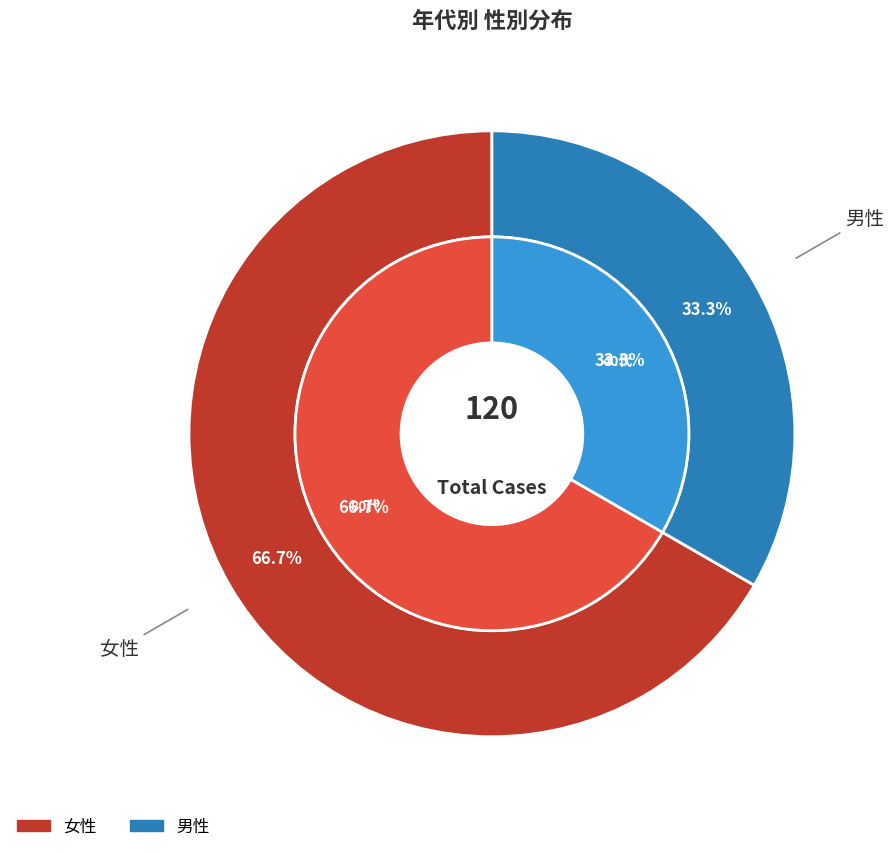

To the nearest percent, what is the difference between the largest and smallest slice percentages?

33%